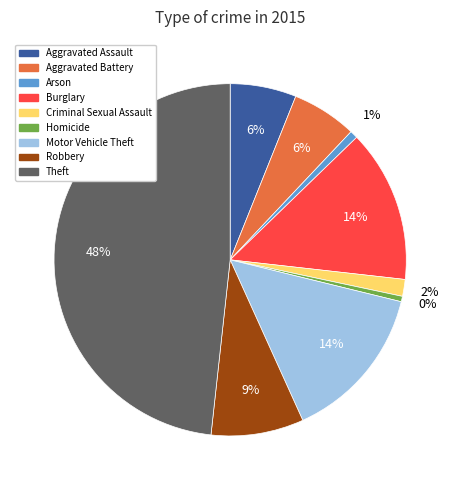

Does Robbery represent more than half of the total?

No